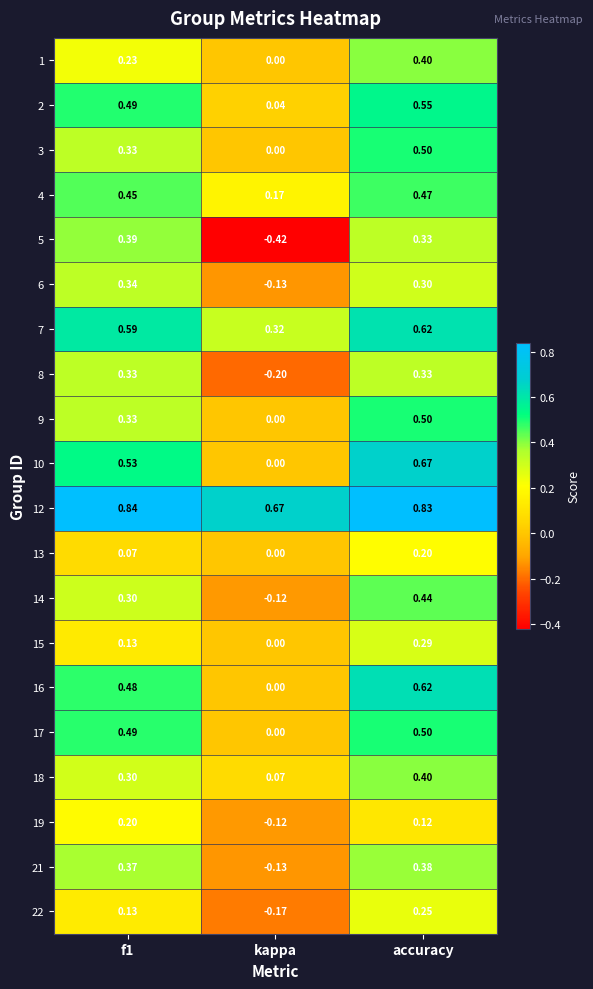

Which category has the lowest value in the 14 series?

kappa